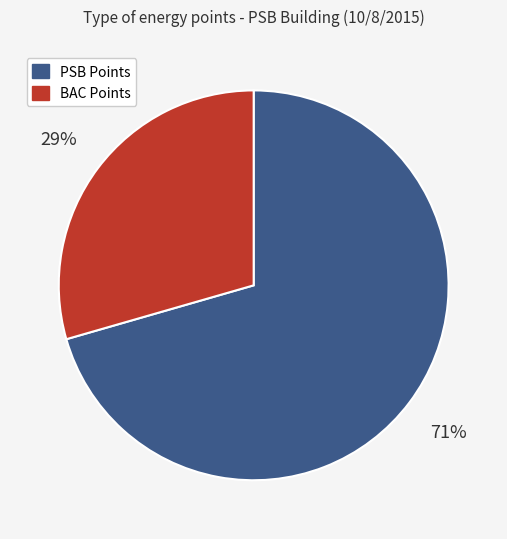

Approximately how many times larger is the value at BAC Points compared to PSB Points?

0.4